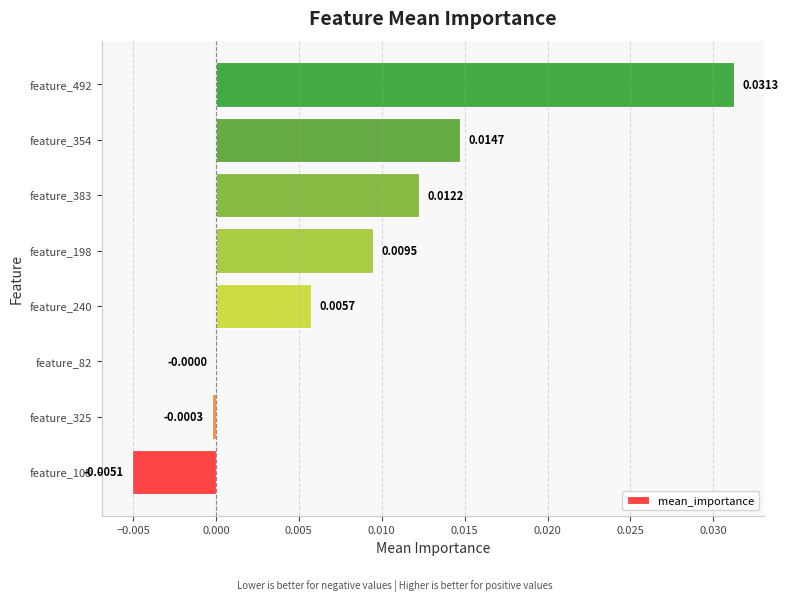

Between feature_492 and feature_108, which is larger?

feature_492